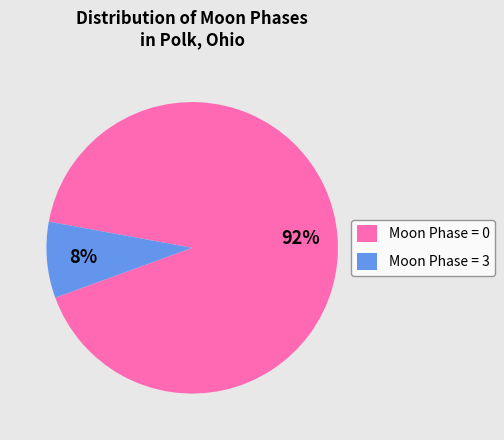

To the nearest percent, what is the average slice percentage?

50%